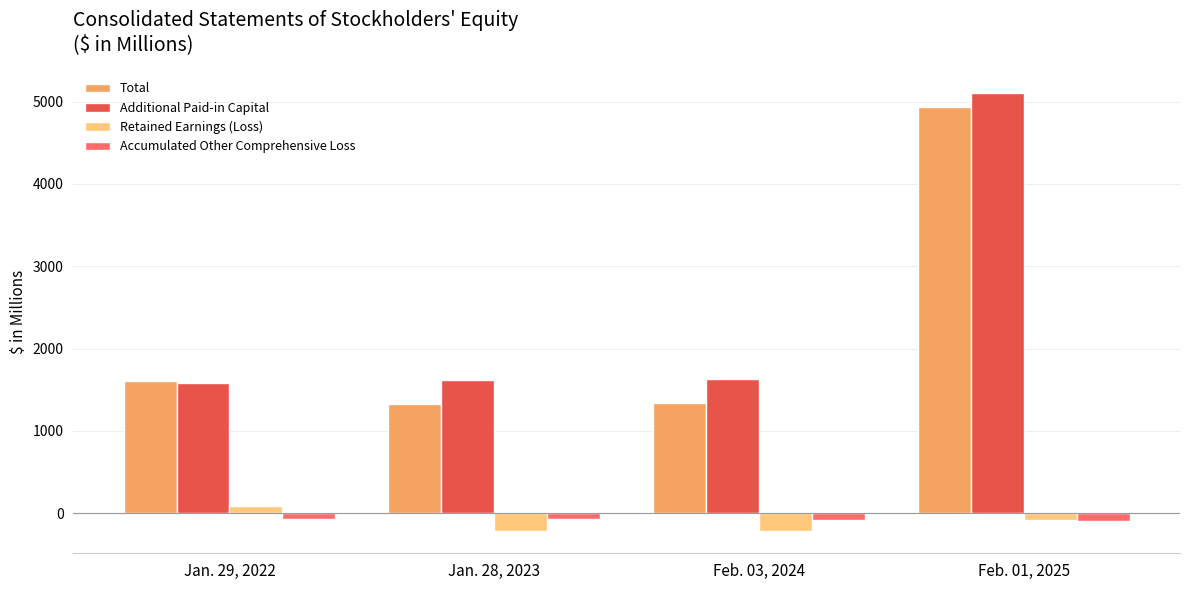

How many groups of bars are there?

4